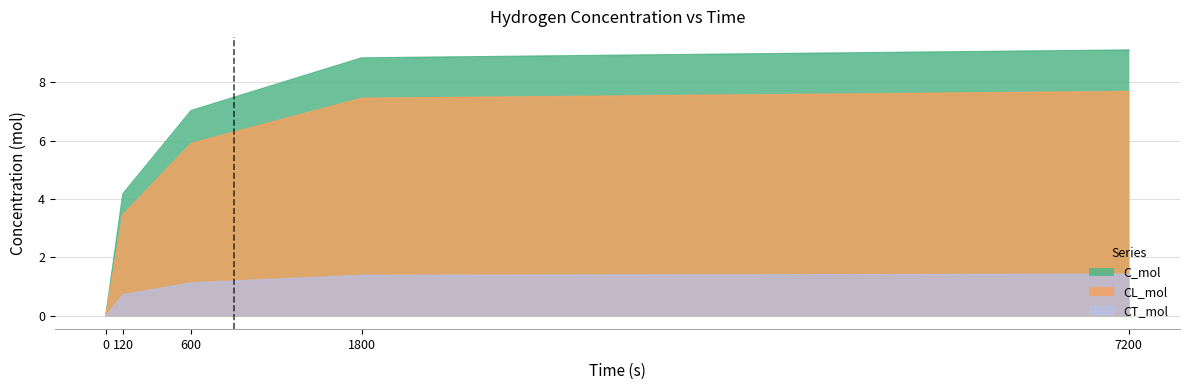

What is the approximate value of CT_mol at 7200?

1.4